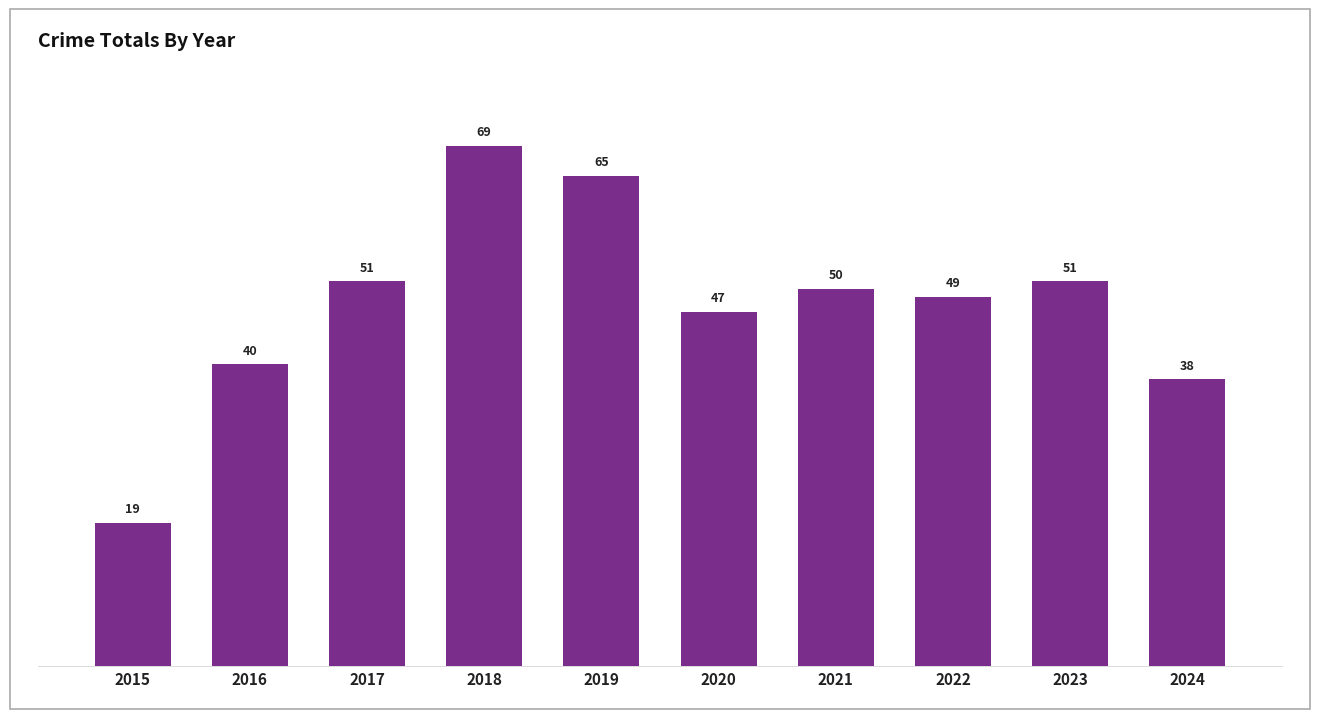

What is the difference between the maximum and minimum values?

50